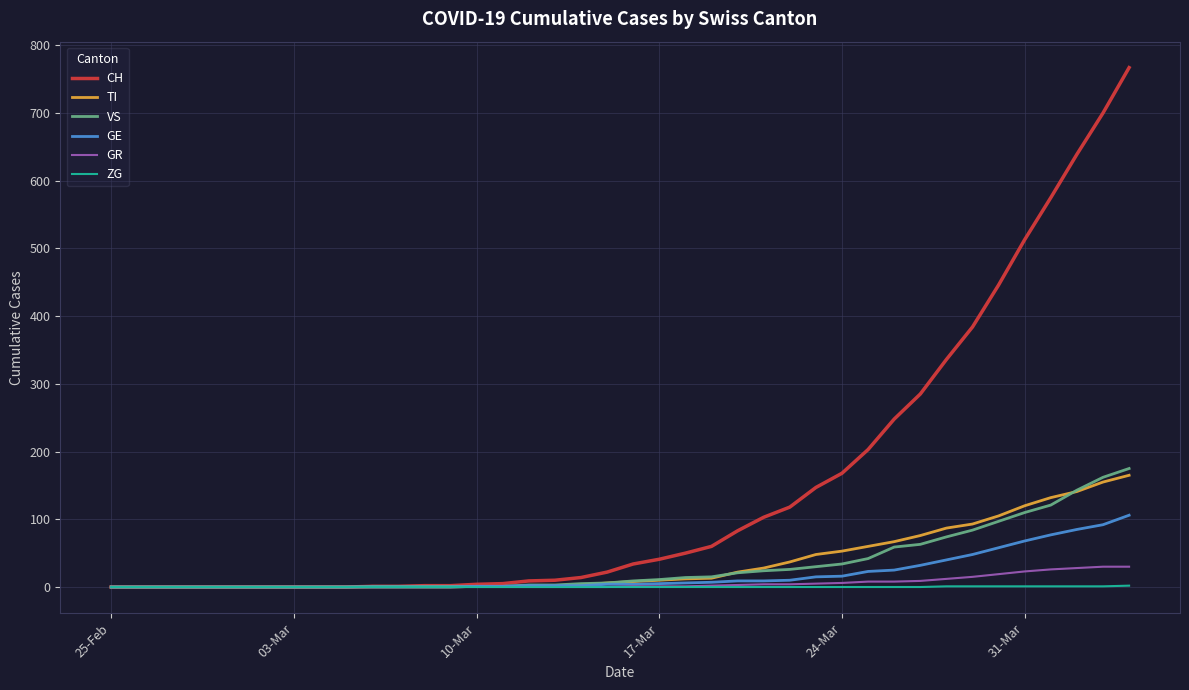

Does the chart have visible grid lines?

Yes